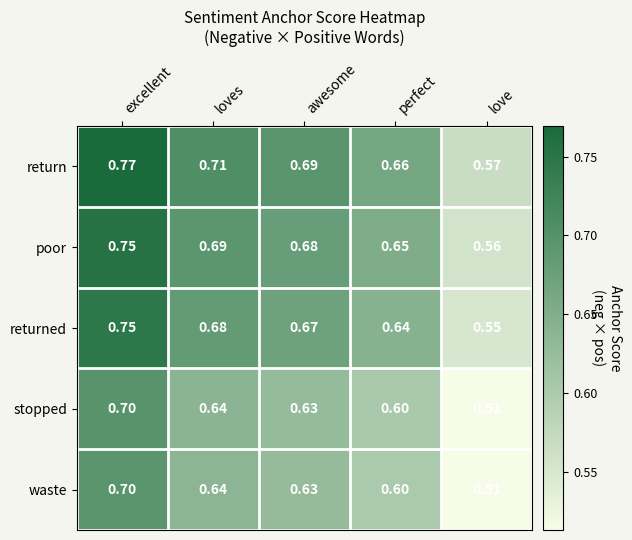

Which series has the largest total across all categories?

return